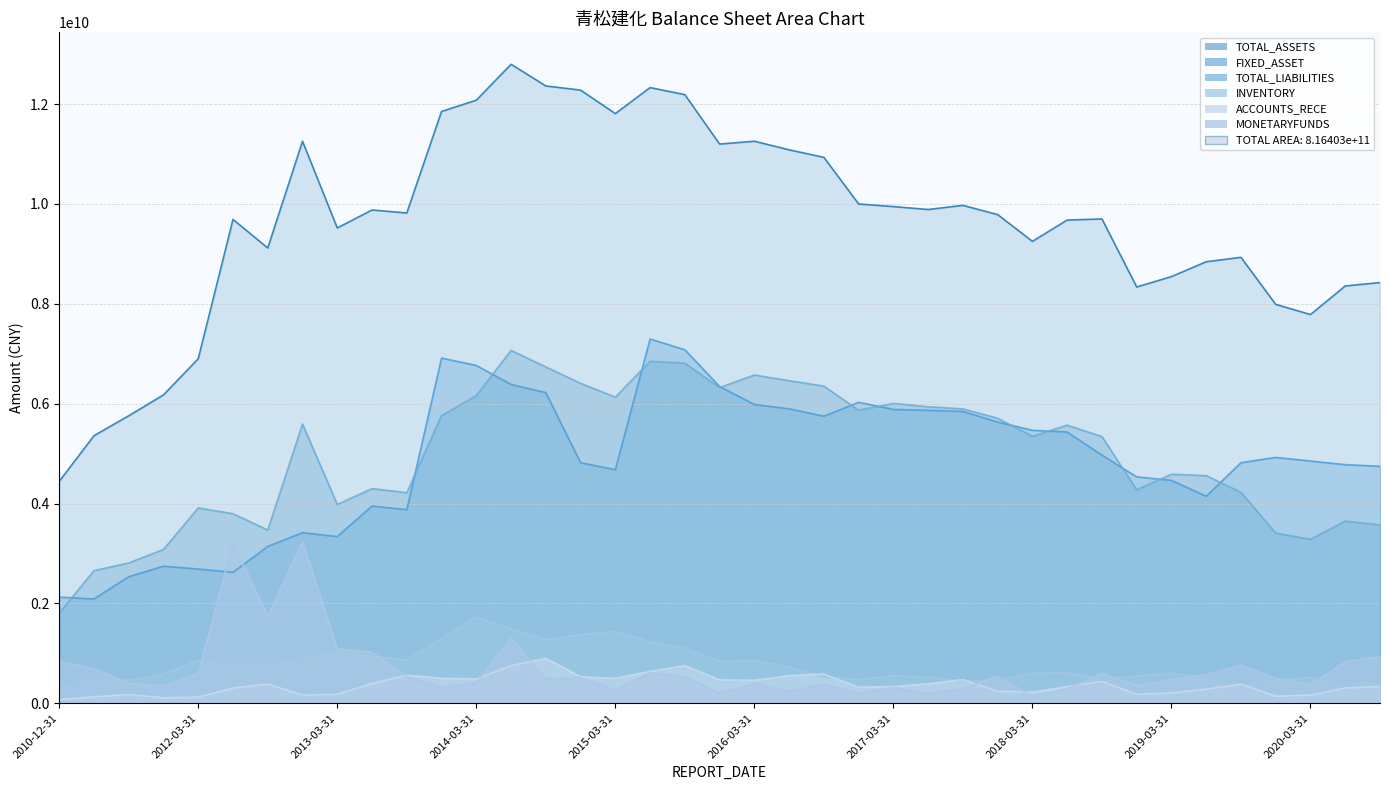

Is it true that INVENTORY equals 1376678524.2 at 2014-12-31?

True